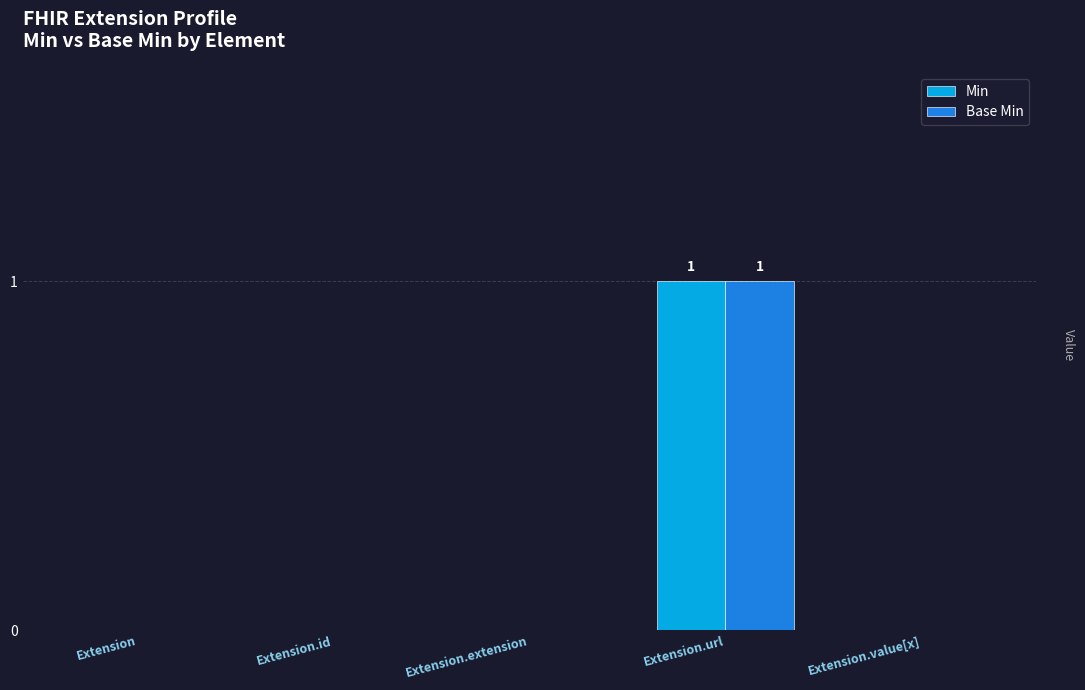

True or false: Base Min has a value of 1 at Extension.value[x].

False